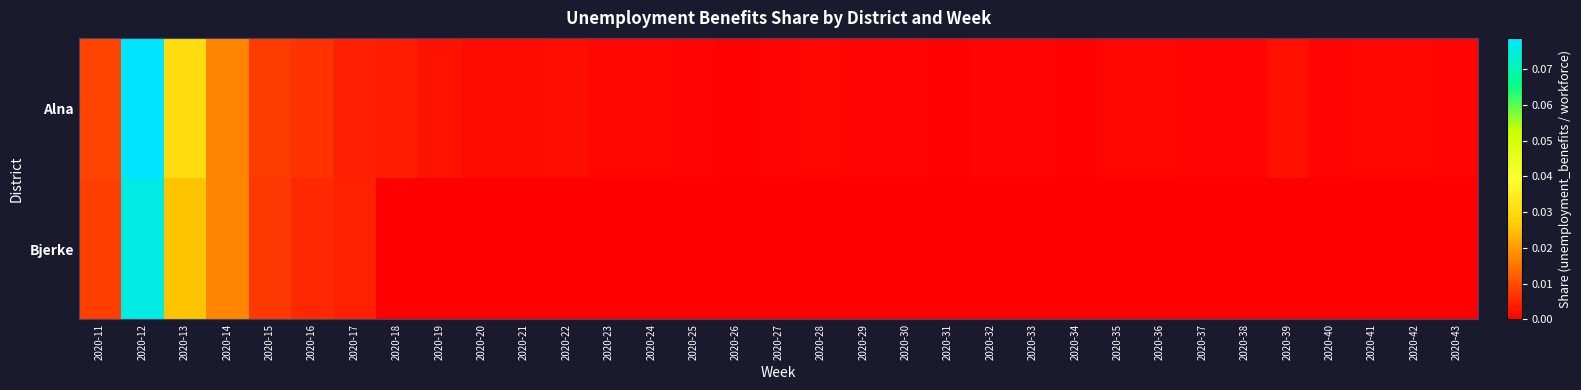

Count the number of categories in the chart.

33